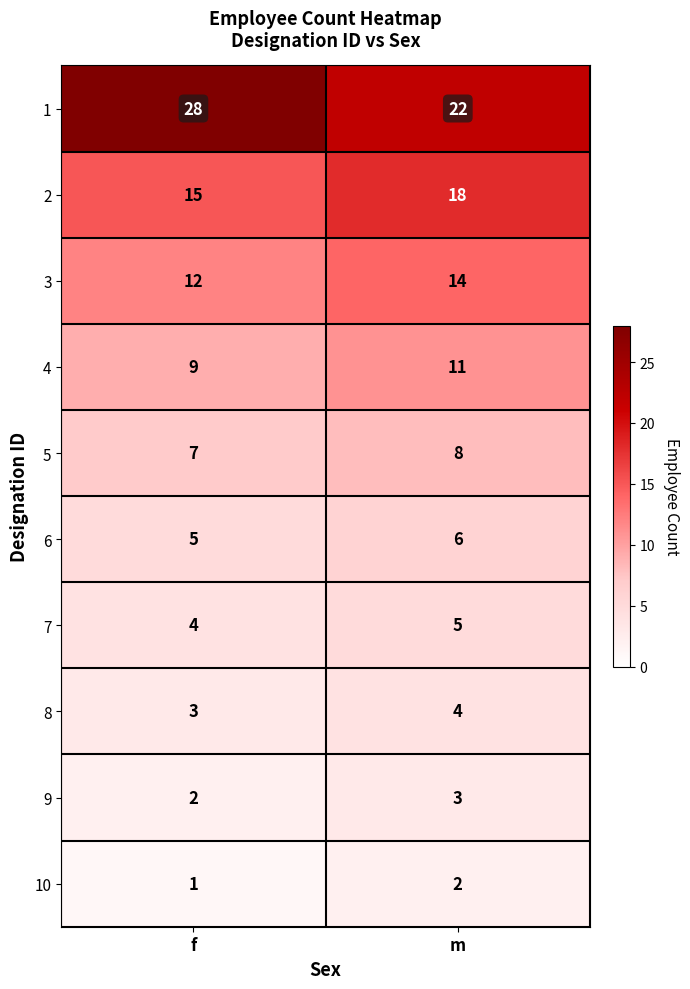

Reading left to right, extract all data points from this chart.

1: 28	22
2: 15	18
3: 12	14
4: 9	11
5: 7	8
6: 5	6
7: 4	5
8: 3	4
9: 2	3
10: 1	2